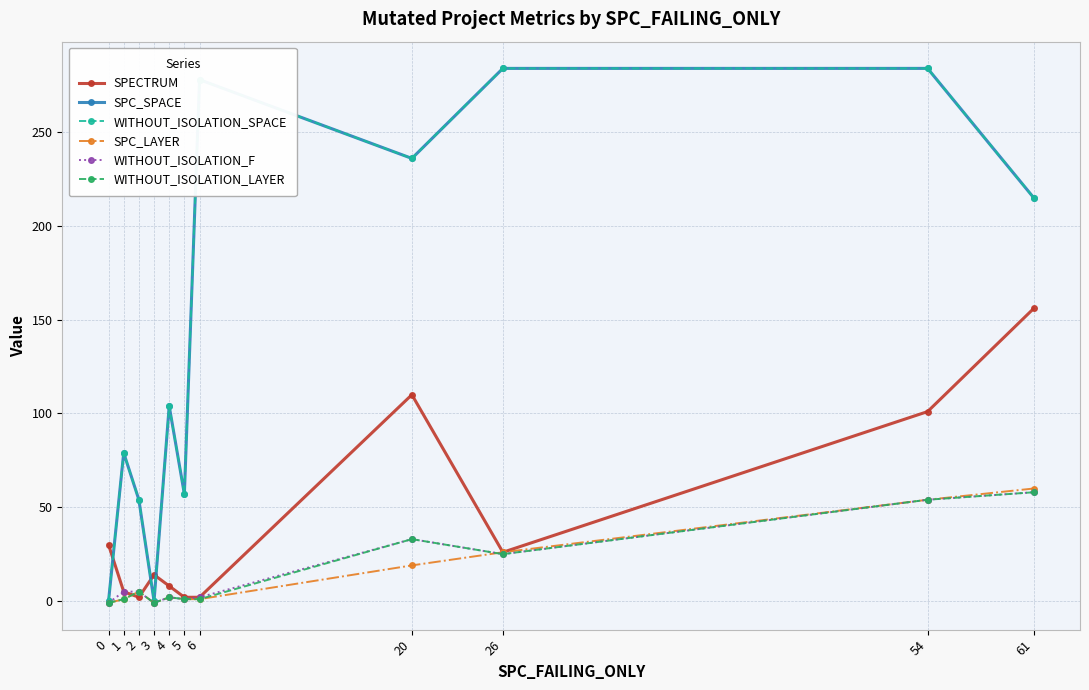

Is this an area chart (filled region under the line)?

No